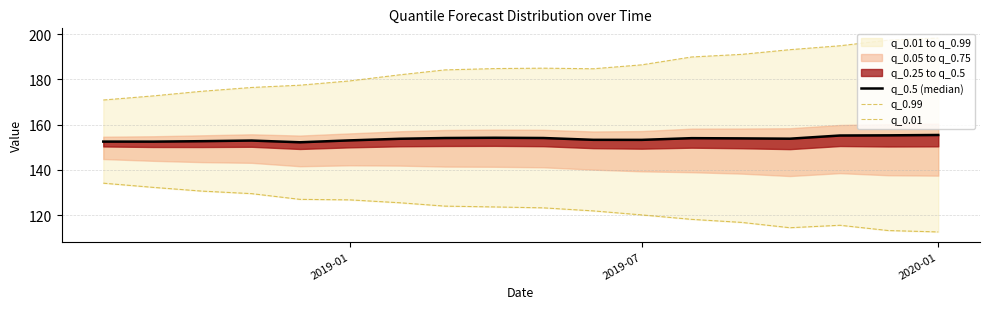

Is the value of q_0.01 at 12 greater than the value of q_0.99 at 2019-07?

No